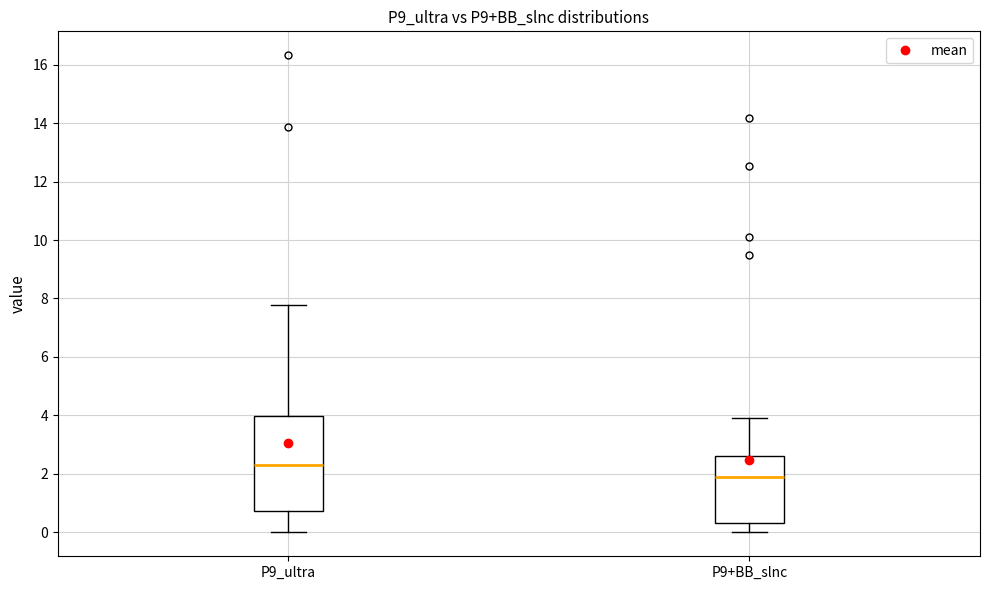

Which box is the tallest, from its lower edge to its upper edge?

P9_ultra